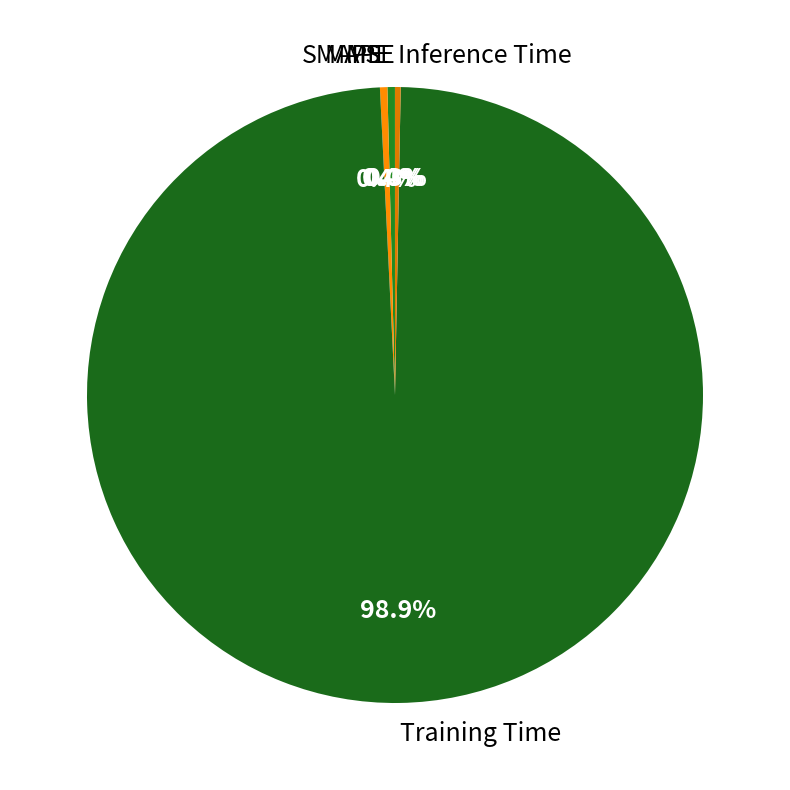

Which has a higher value, SMAPE or Training Time?

Training Time